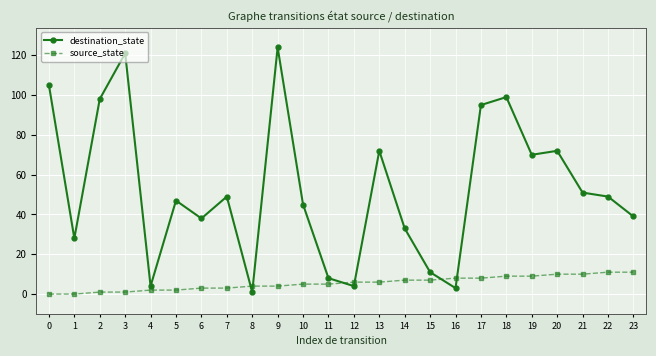

What is the total value across all series at 10?

50